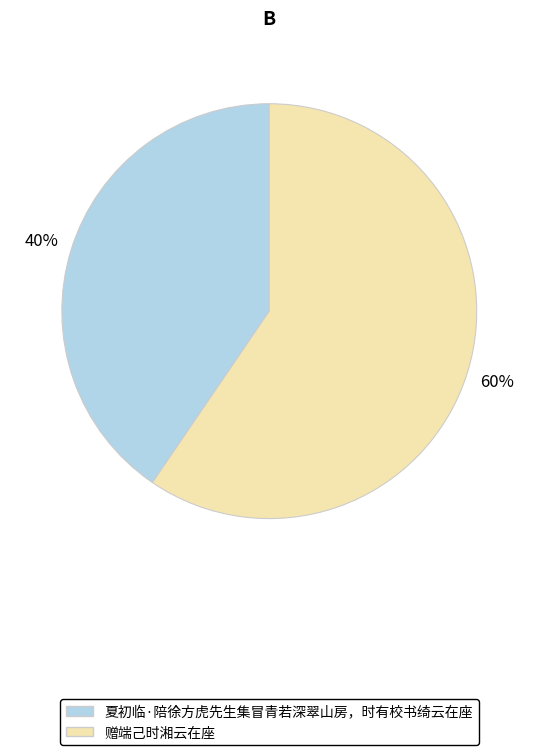

Which slice represents more than half of the pie?

赠端己时湘云在座